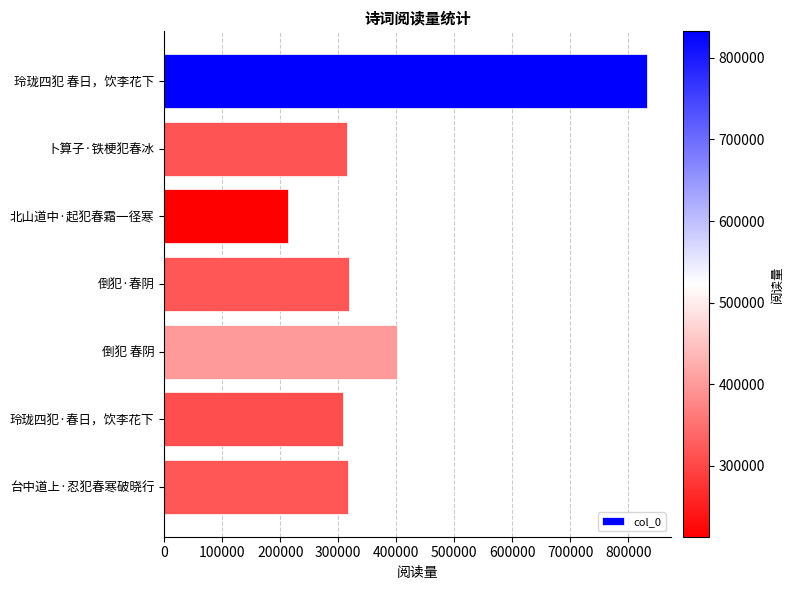

Which category has the lowest value across all series?

北山道中·起犯春霜一径寒